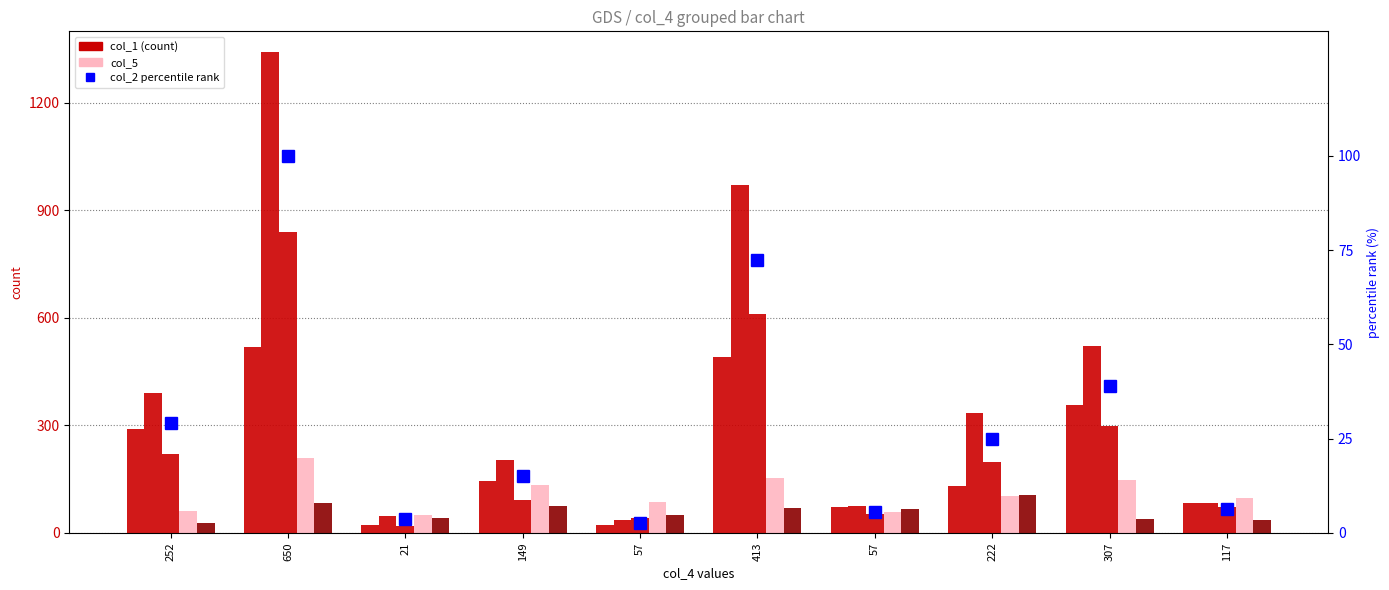

How many data points in col_5 are less than 103?

5